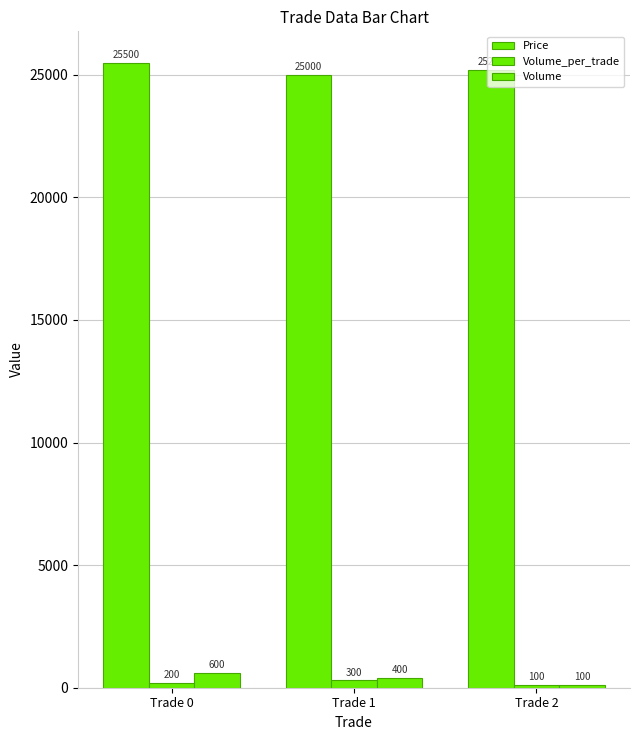

Reading left to right, list all the values displayed in this chart.

Price: 25500	25000	25200
Volume_per_trade: 200	300	100
Volume: 600	400	100